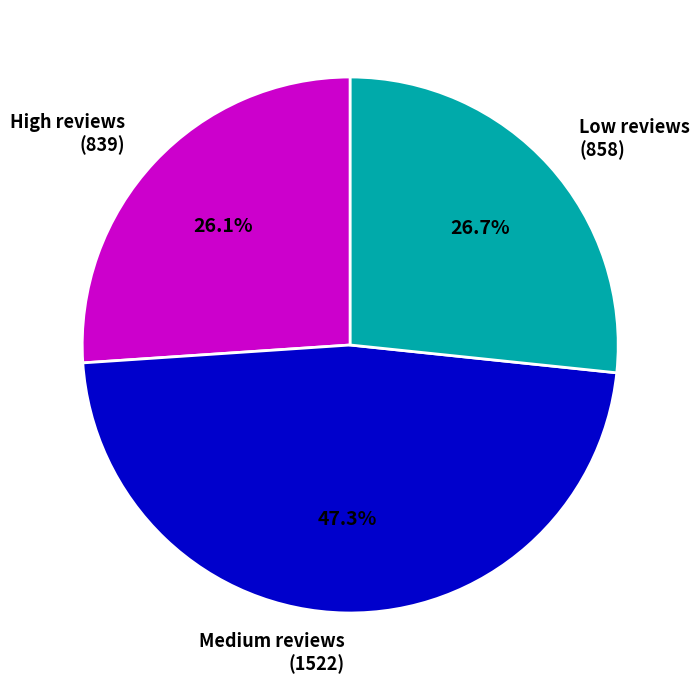

How many segments does this pie chart have?

3